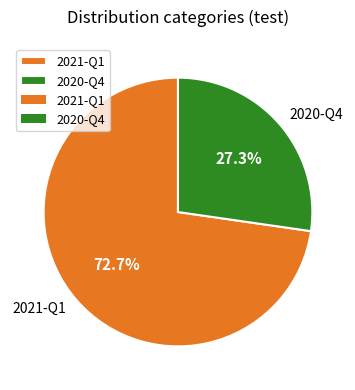

To the nearest percent, what percentage of the pie is 2020-Q4?

27%